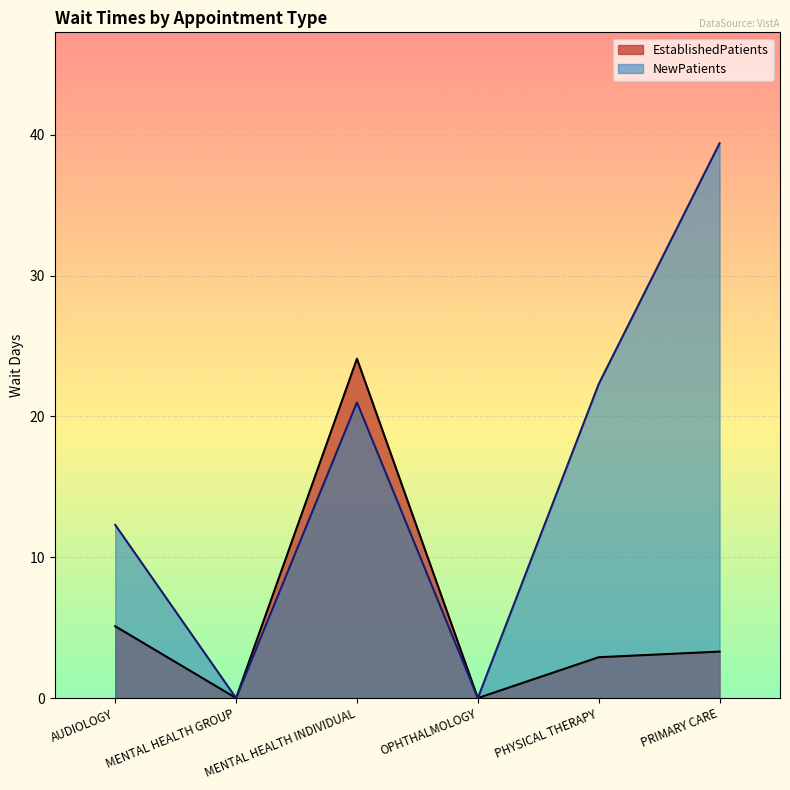

At MENTAL HEALTH GROUP, list the series in order from smallest to largest.

EstablishedPatients, NewPatients